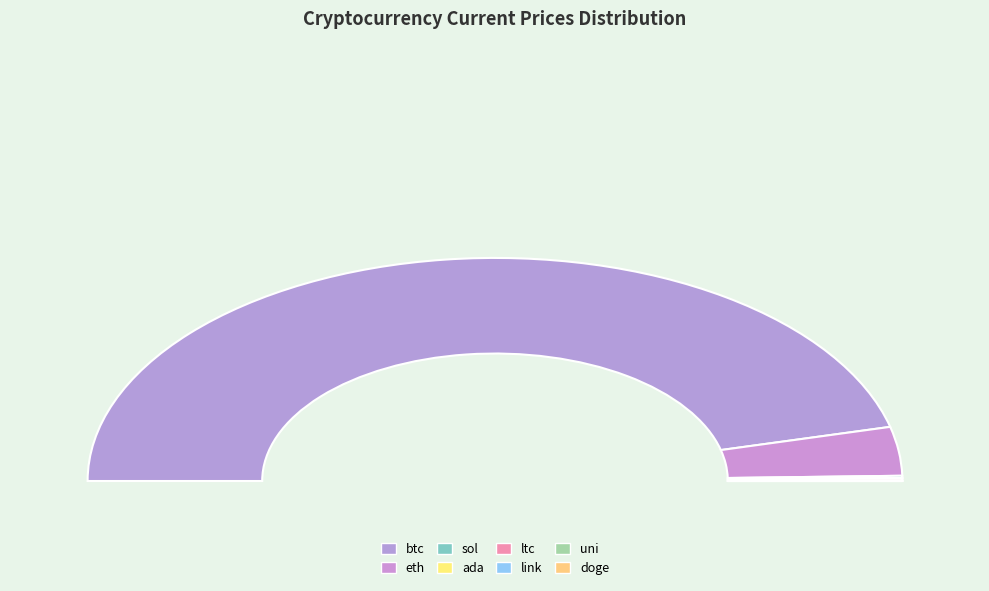

What is the total percentage of ada and ltc?

0.3%